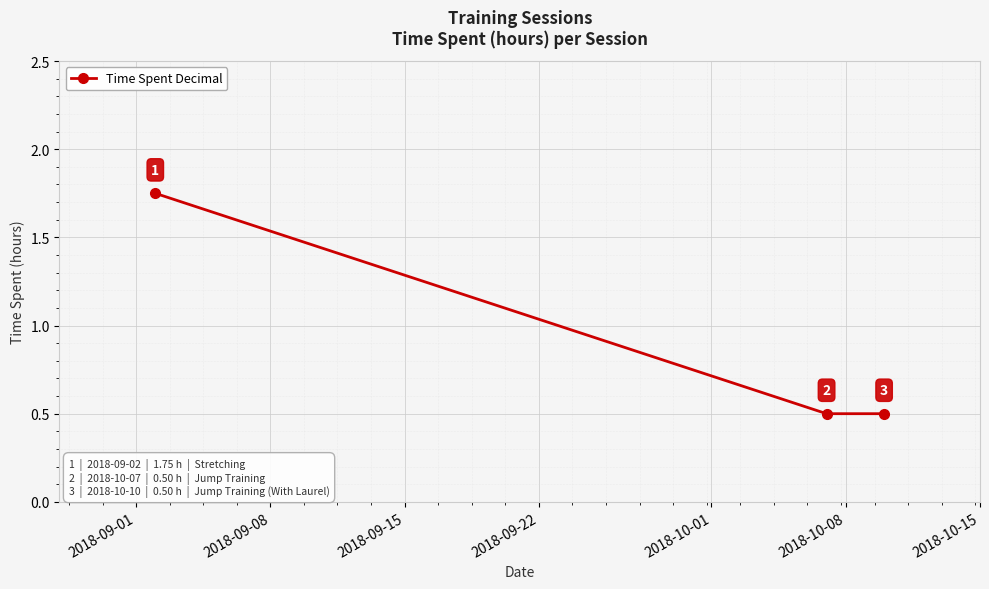

What is the minimum value shown in the chart?

0.5